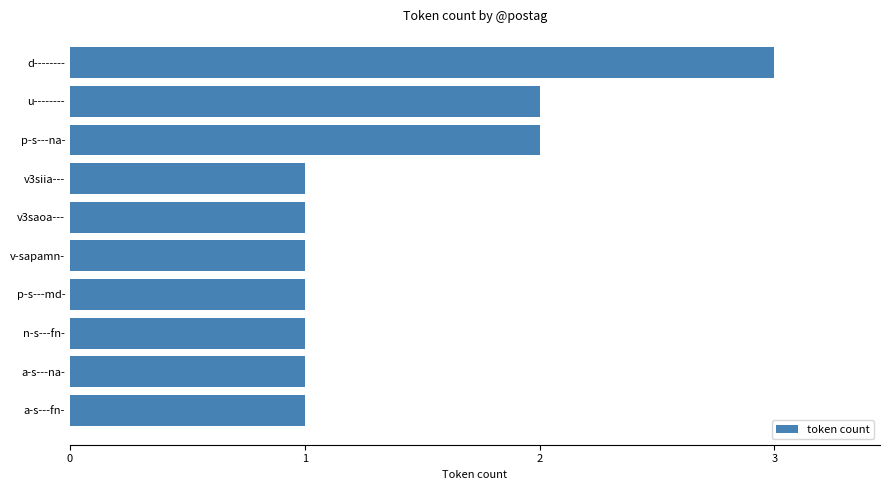

What is the maximum value shown in the chart?

3